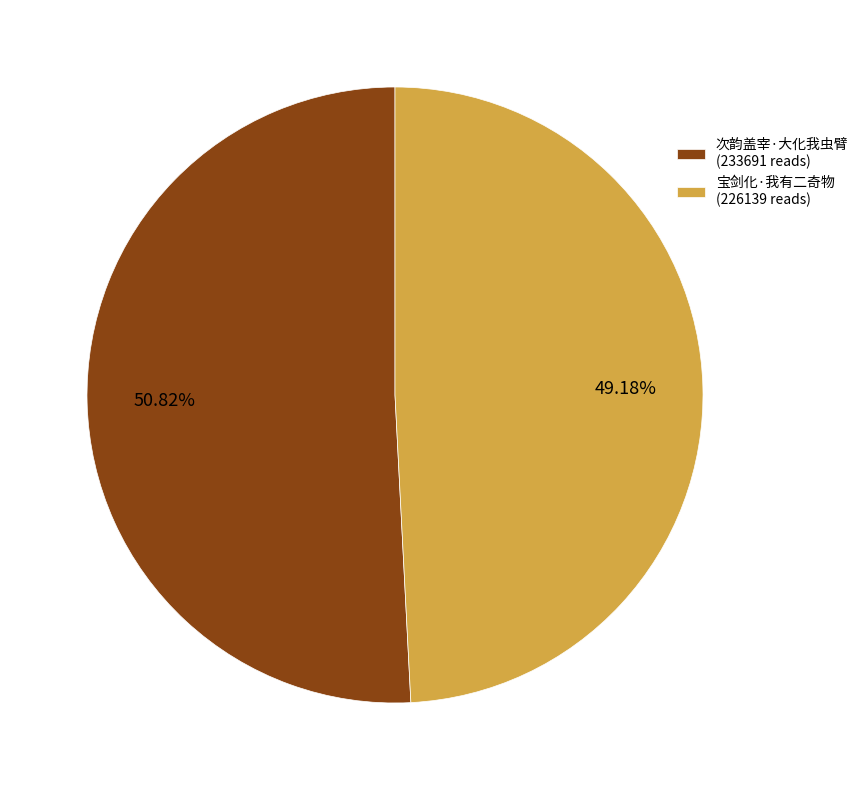

Is it true that 次韵盖宰·大化我虫臂 is 40% of the pie?

False